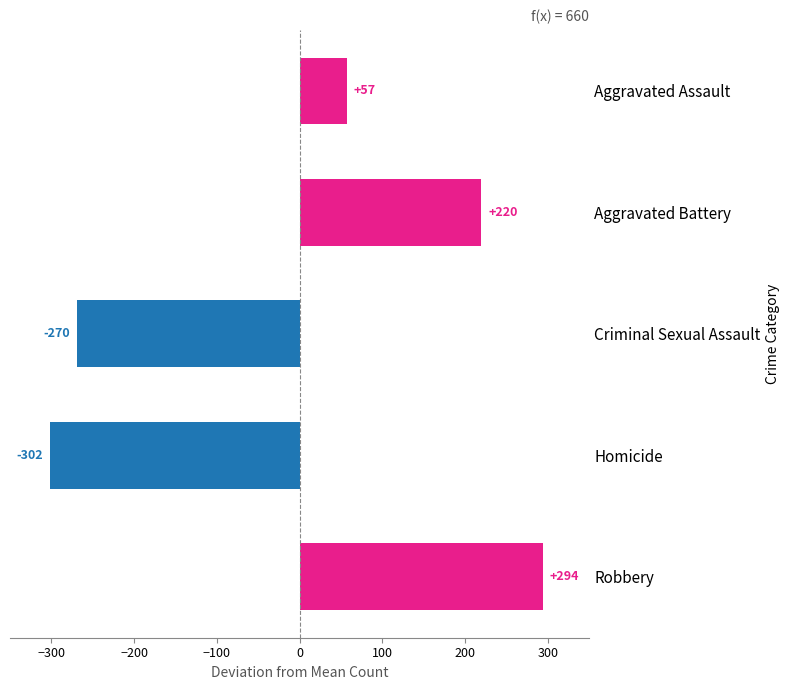

List the labels in order of value, largest first.

Robbery, Aggravated Battery, Aggravated Assault, Criminal Sexual Assault, Homicide